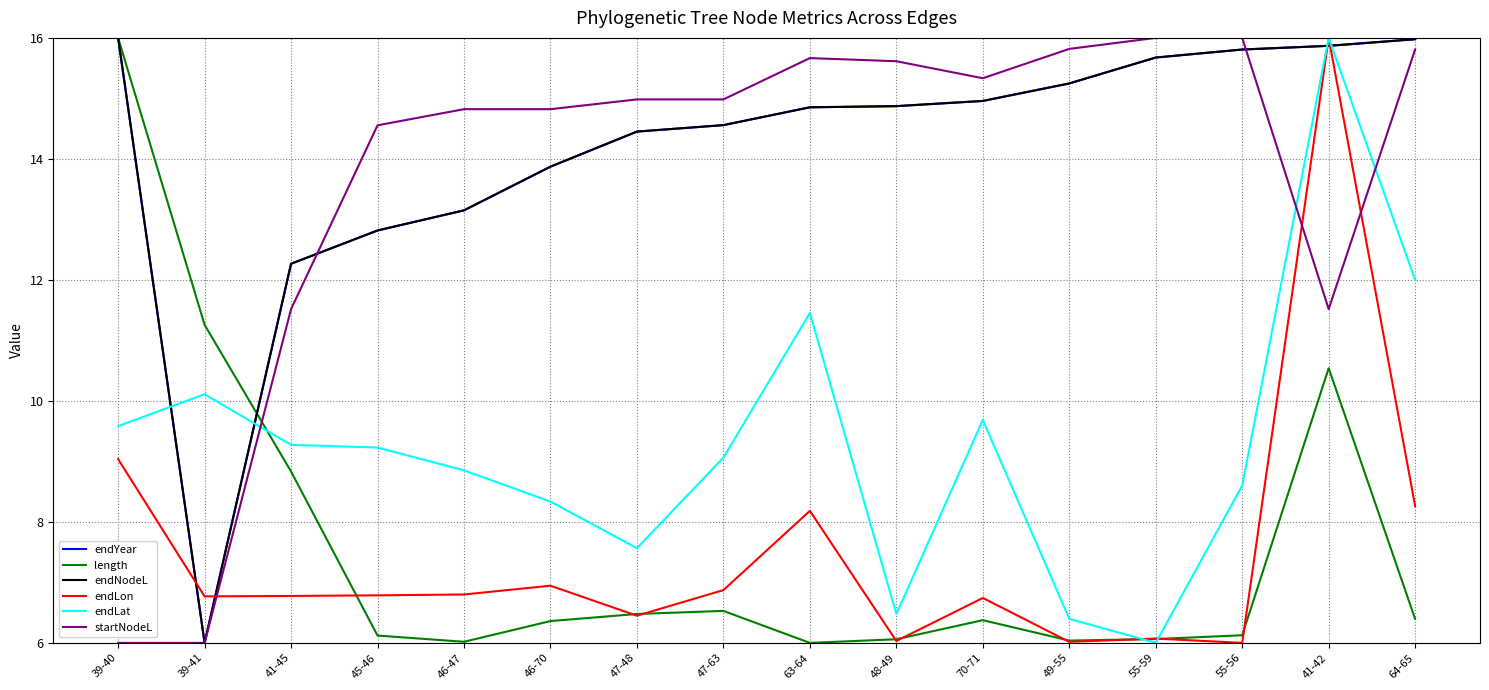

Does the chart display data point markers on the line(s)?

No